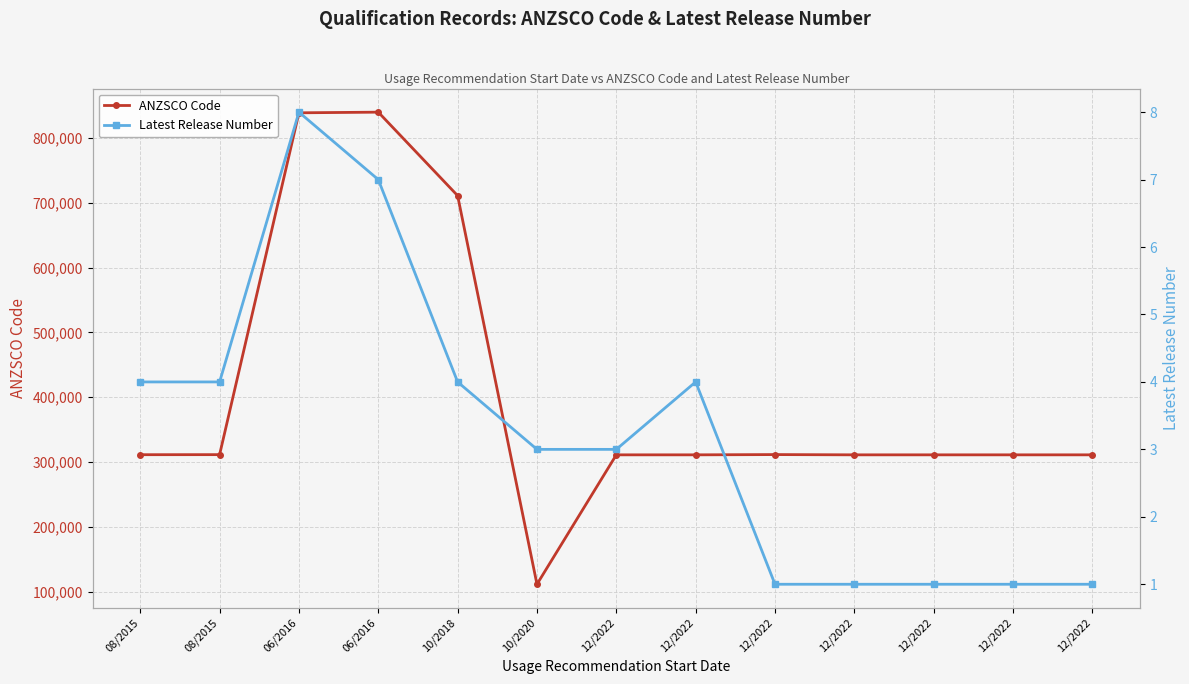

At which label does ANZSCO Code first exceed 311000?

08/2015